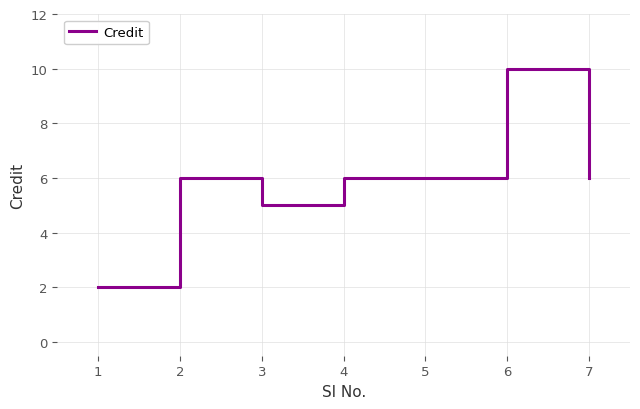

Count the number of categories in the chart.

7